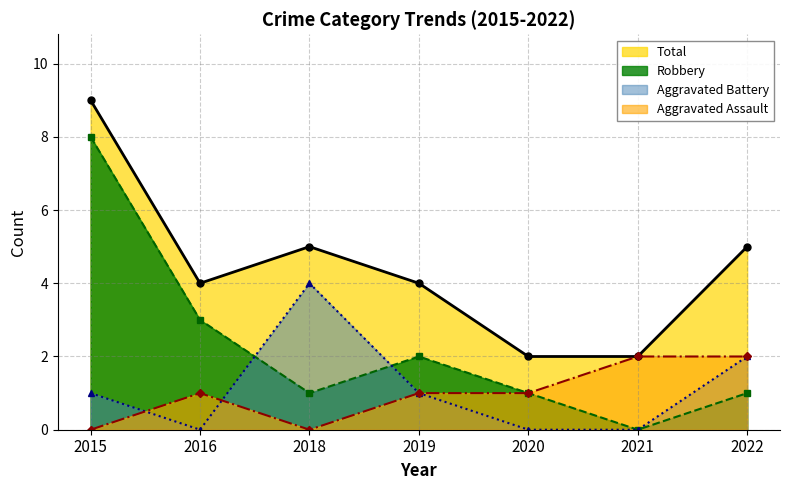

Is the value of Robbery at 2019 greater than the value of Aggravated Assault at 2020?

Yes